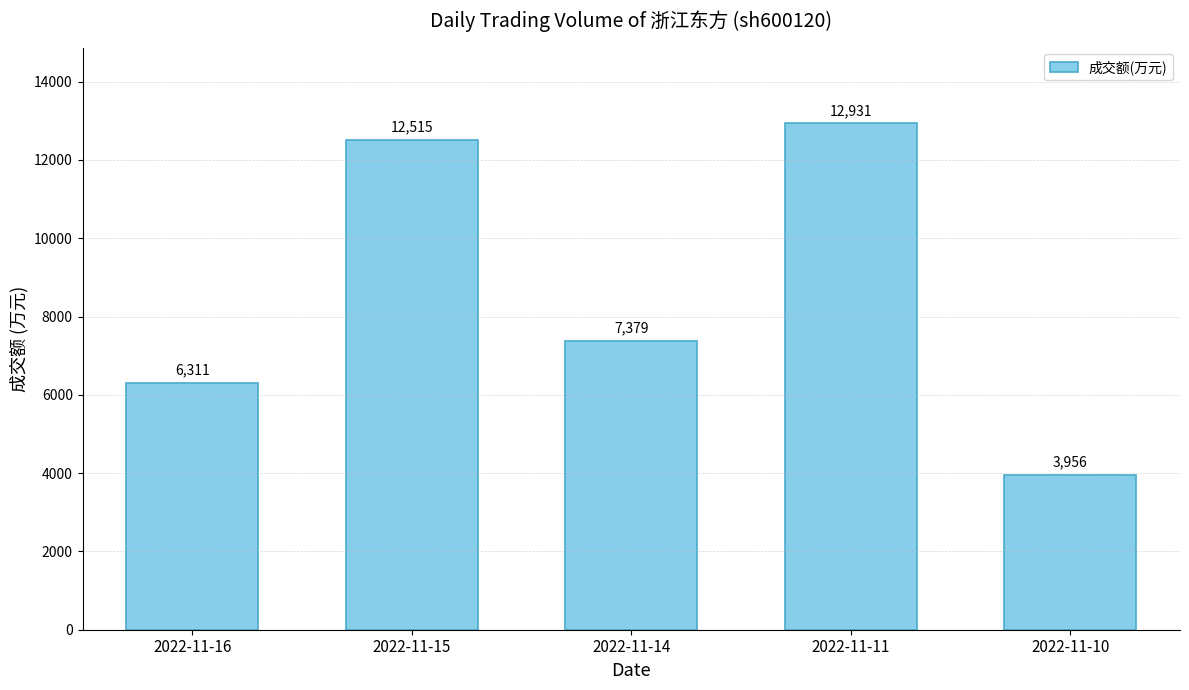

What is the change in value from 2022-11-15 to 2022-11-14?

-5136